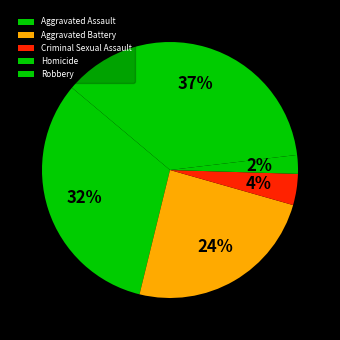

Count the number of slices in the pie.

5